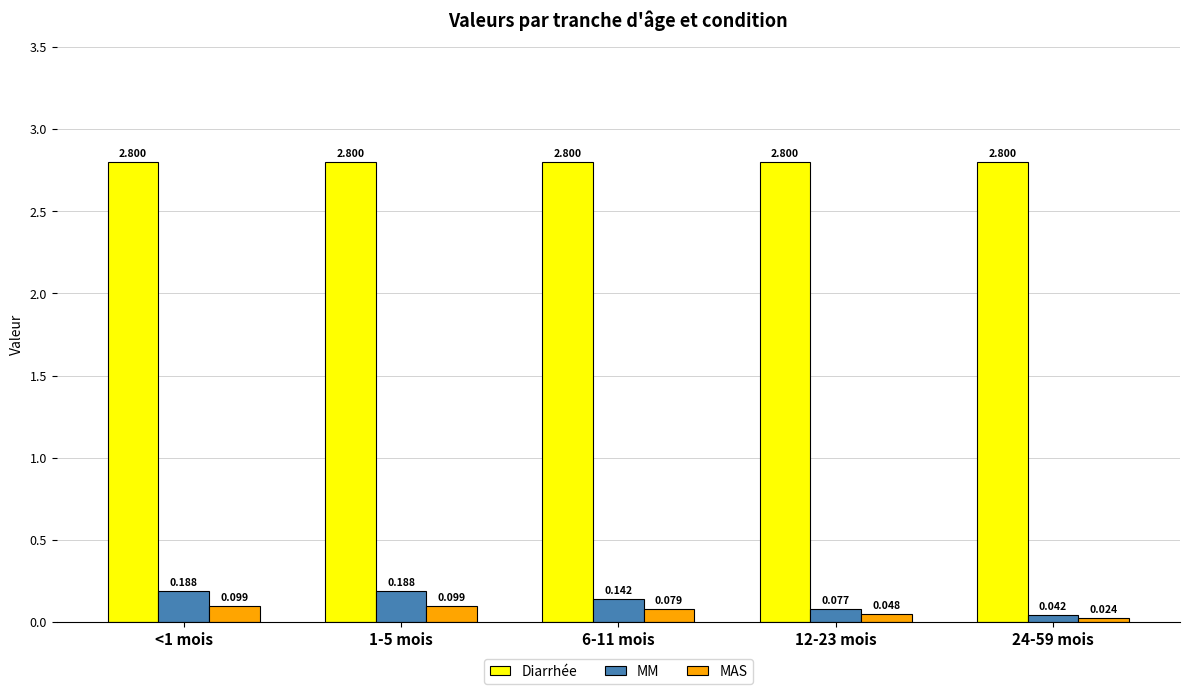

Rank the series at 1-5 mois from lowest to highest value.

MAS, MM, Diarrhée